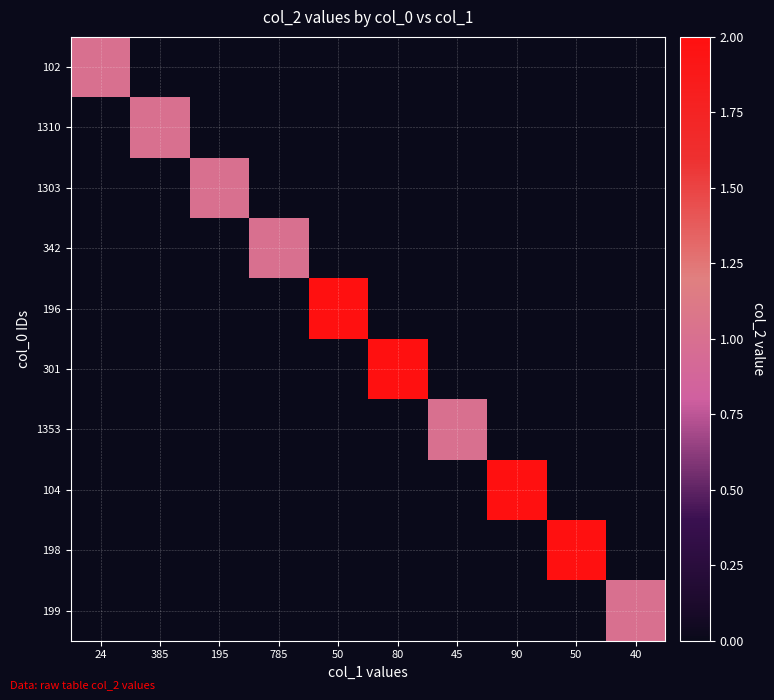

List the series in order of their peak value, lowest first.

102, 1310, 1303, 342, 1353, 199, 196, 301, 104, 198